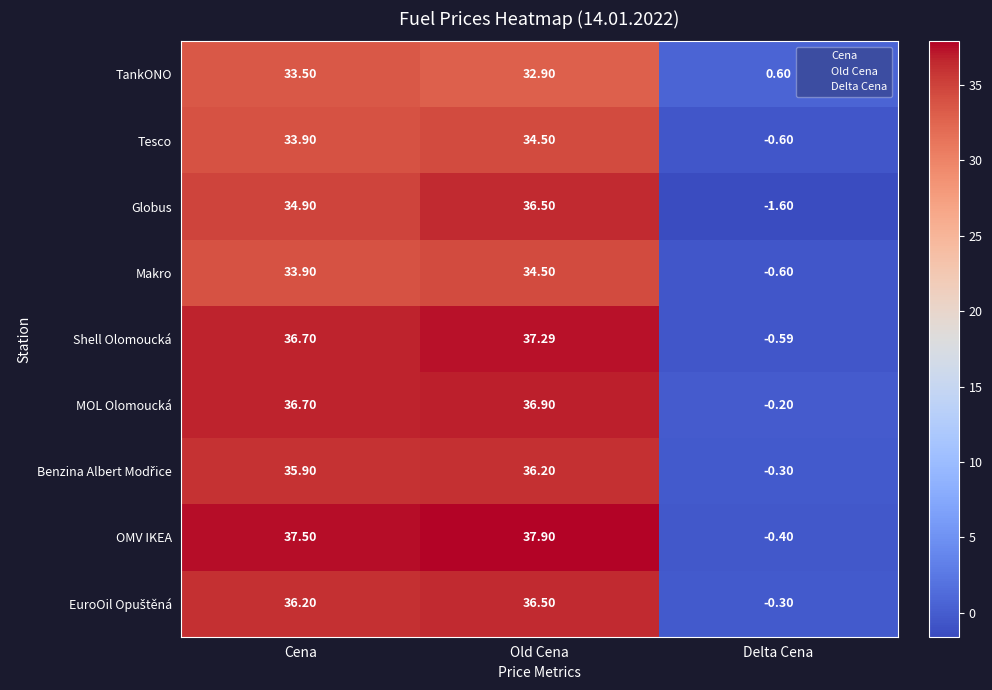

At which category is the sum across all series the highest?

Old Cena